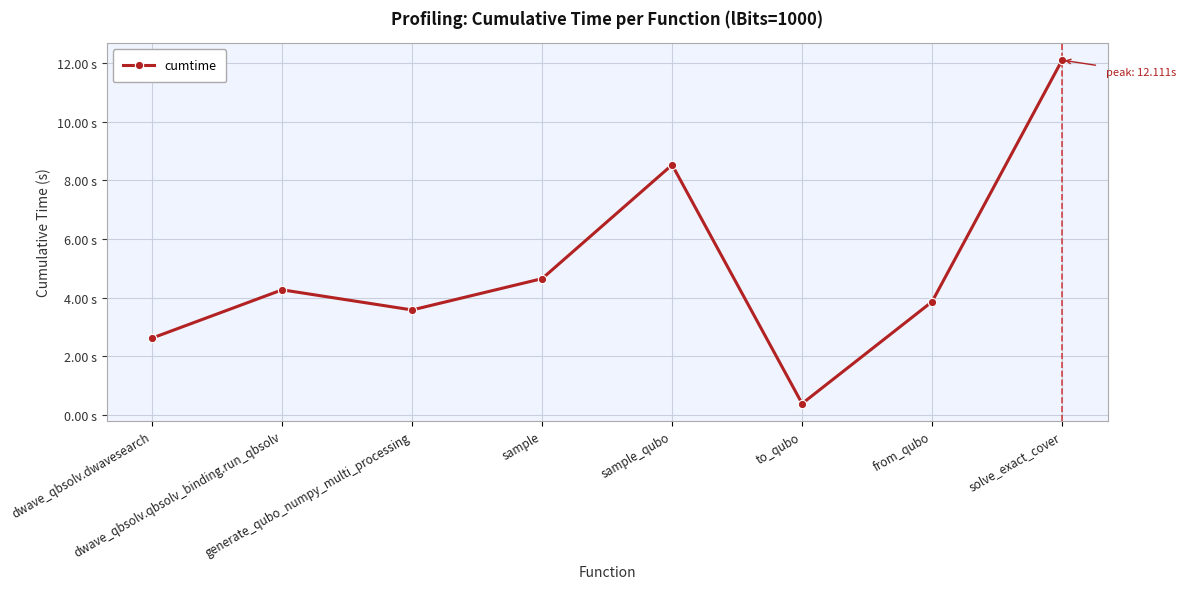

How many interior local valleys (lower than both neighbors) does the data have?

2